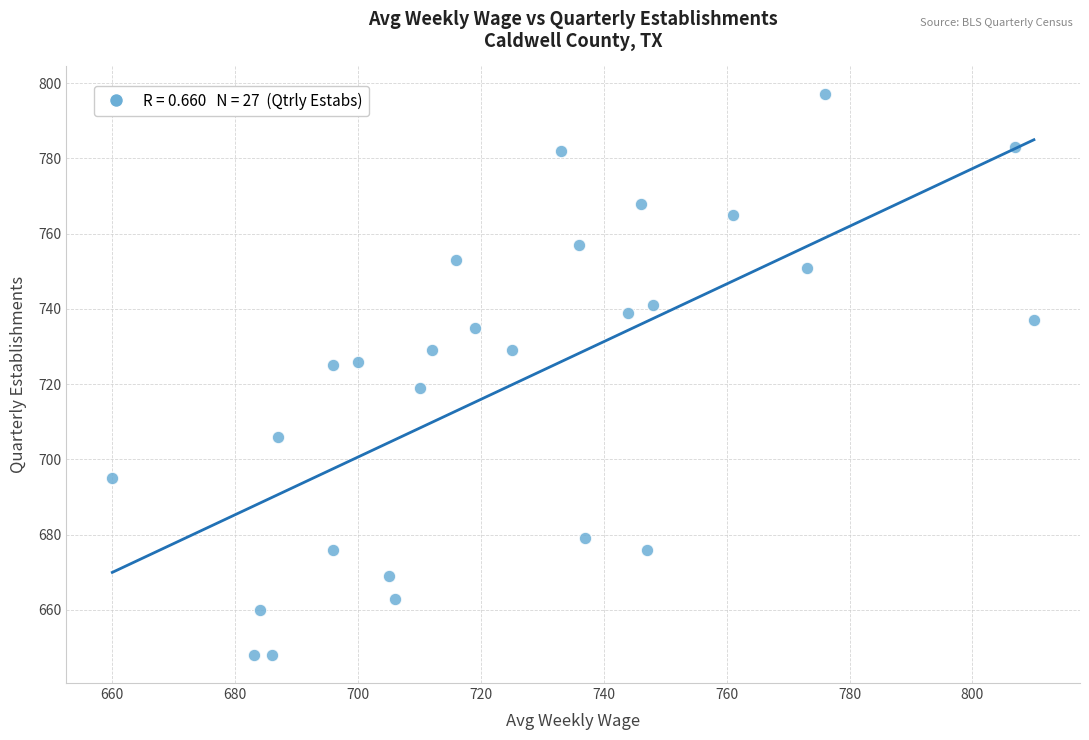

What is the range of Y values (max minus min)?

149